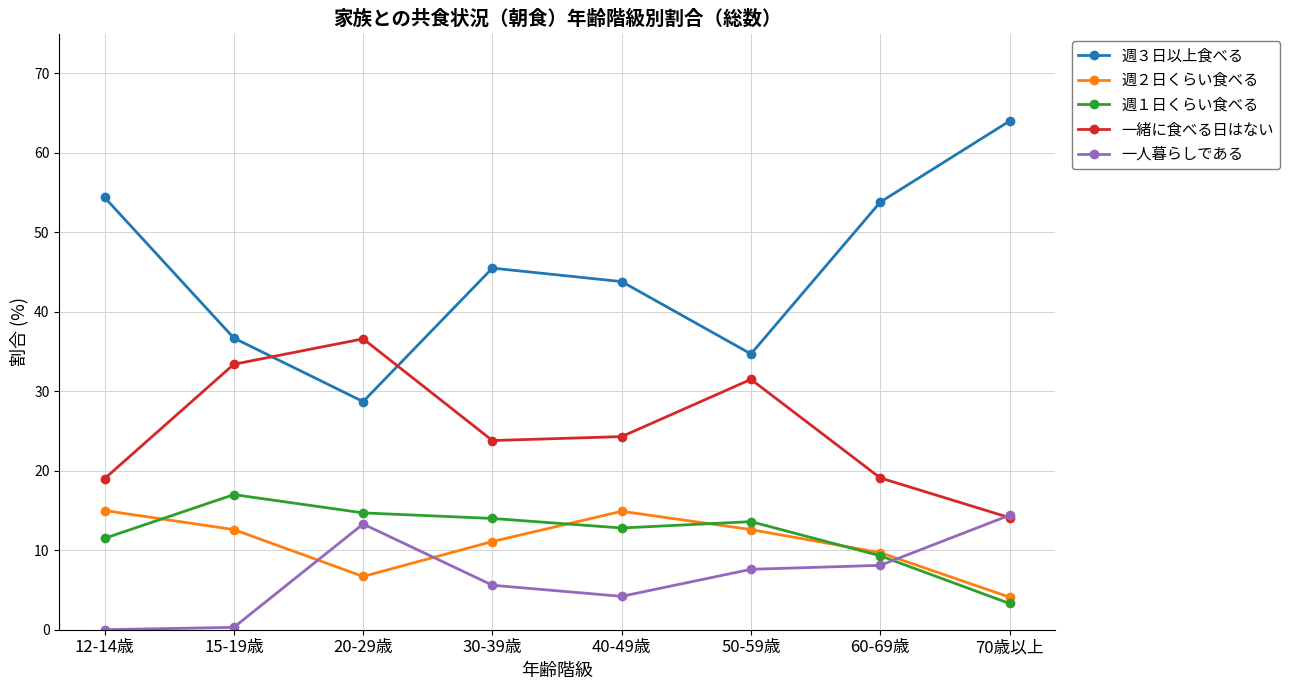

True or false: 週３日以上食べる and 一人暮らしである intersect in this chart.

False